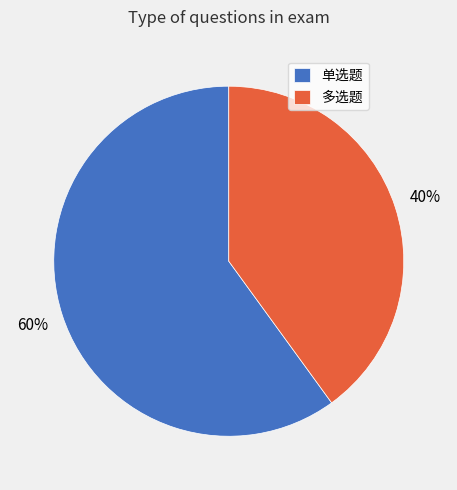

Which slice is the largest?

单选题